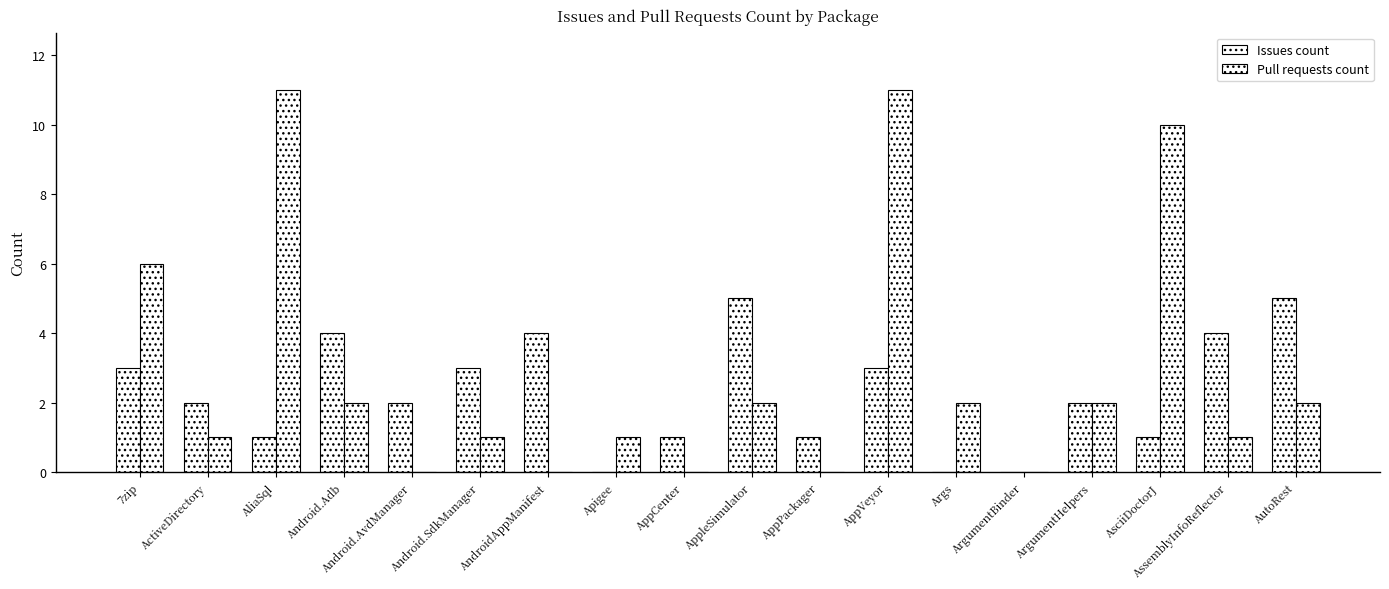

How many data points does each series have?

18